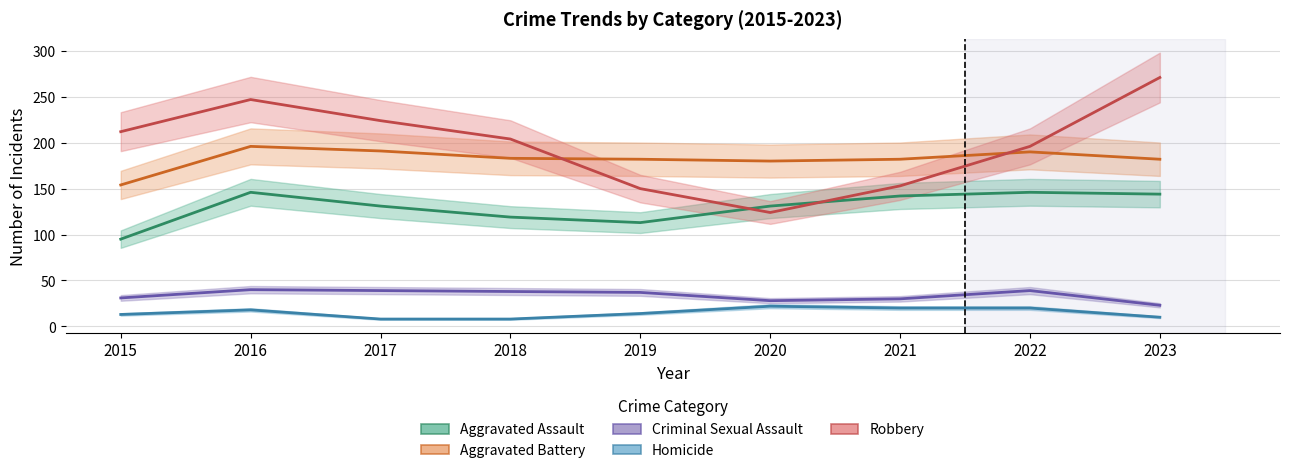

The value of Homicide at 2021 is 20. True or false?

True